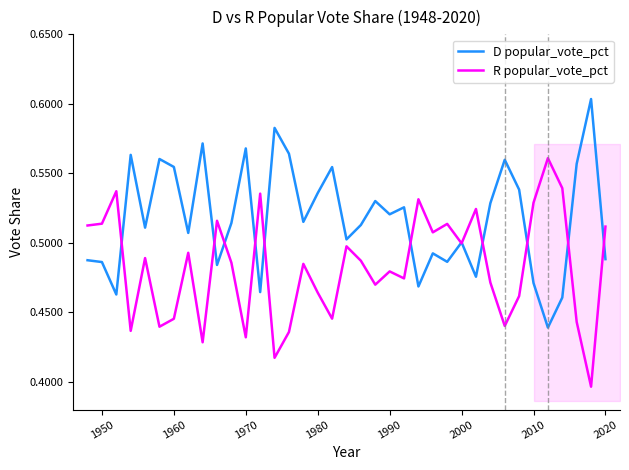

Which series has the largest total across all categories?

D popular_vote_pct